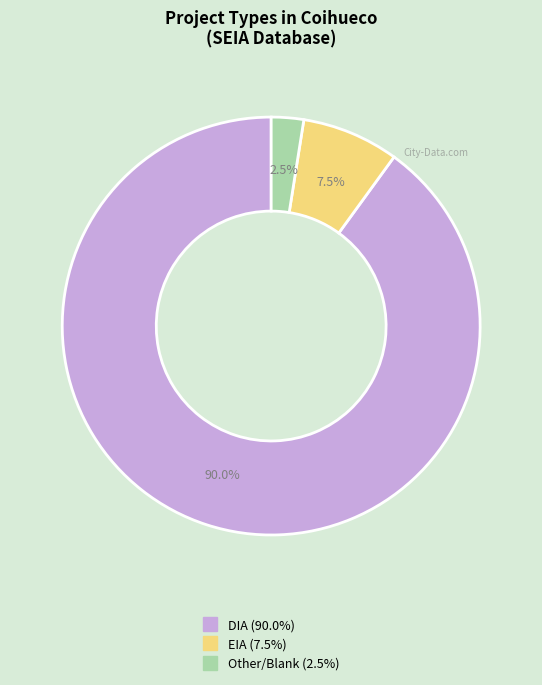

Which slice is the smallest?

Other